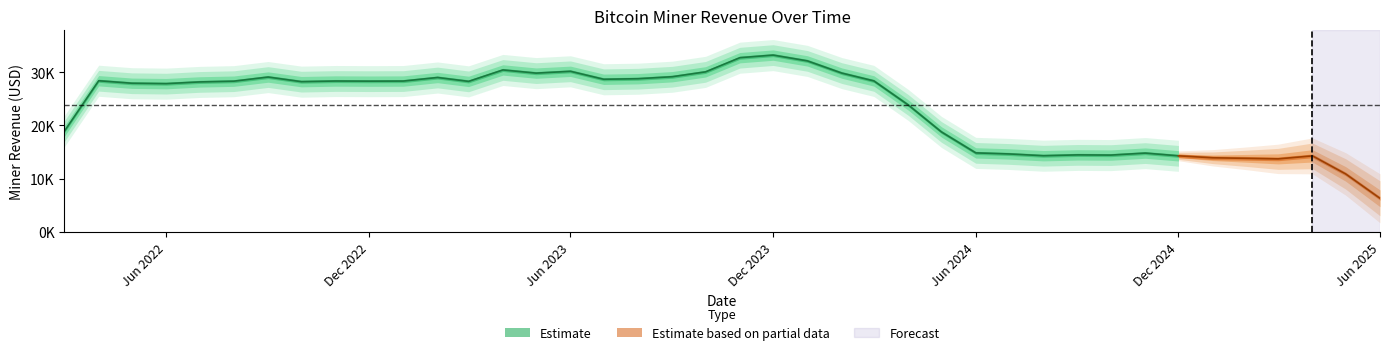

What is the approximate value at 2023-10-01?

29898.8